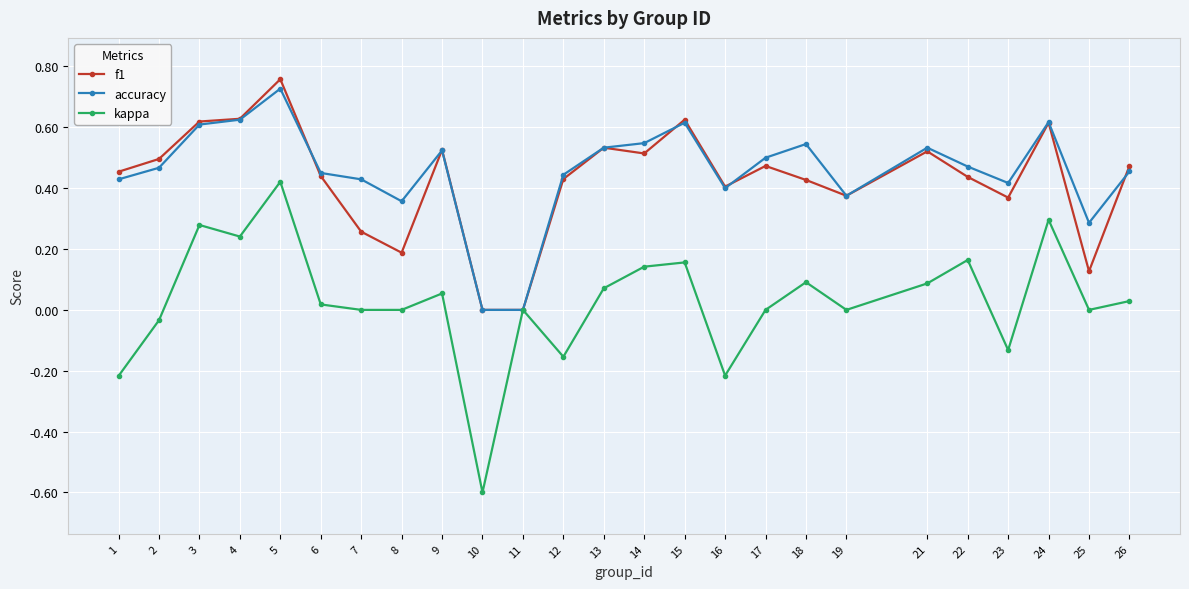

At which category does accuracy reach its first local peak?

5